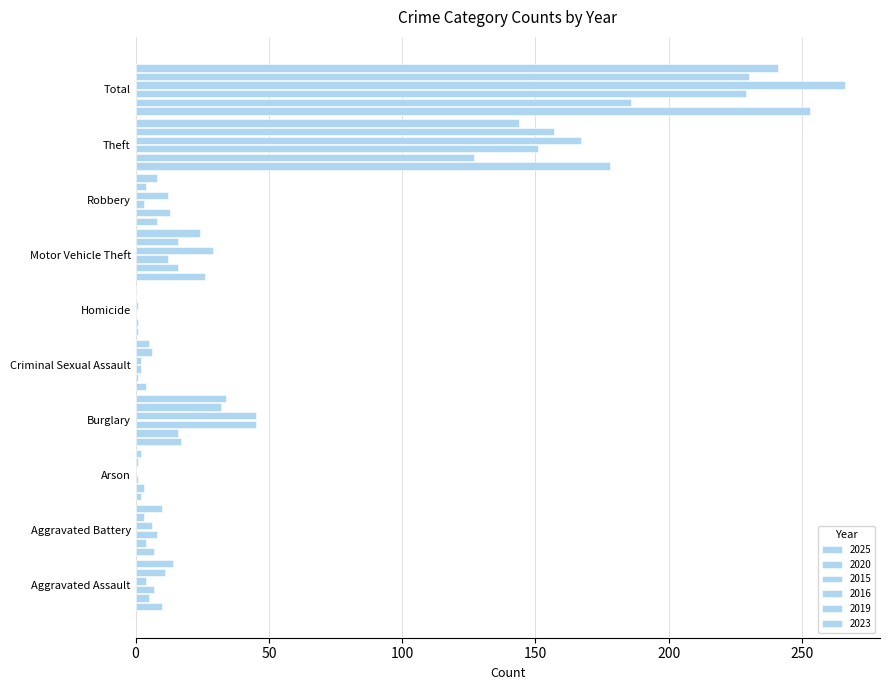

Count the number of data series in this chart.

6